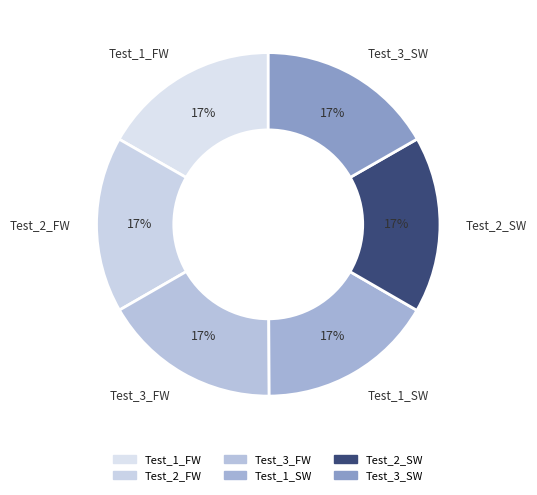

The Test_3_FW slice represents 24% of the pie. True or false?

False